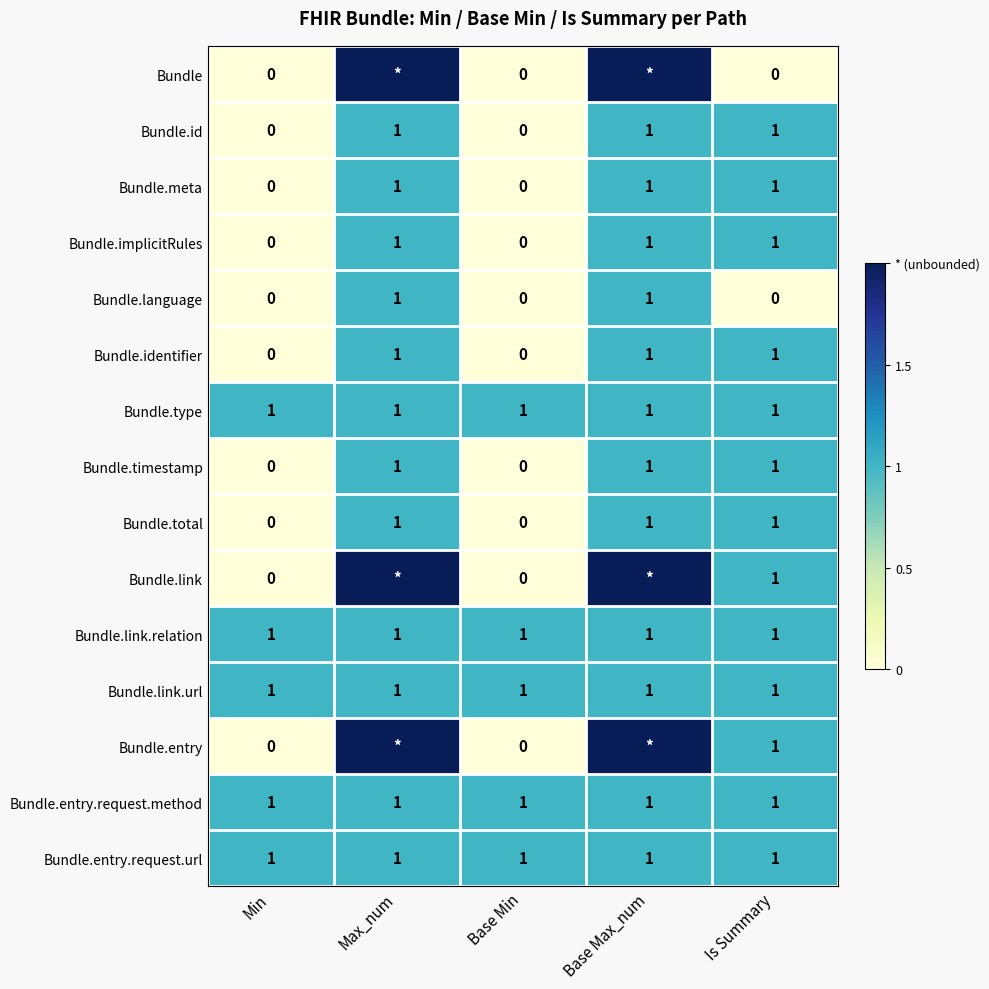

How many data points does each series have?

5